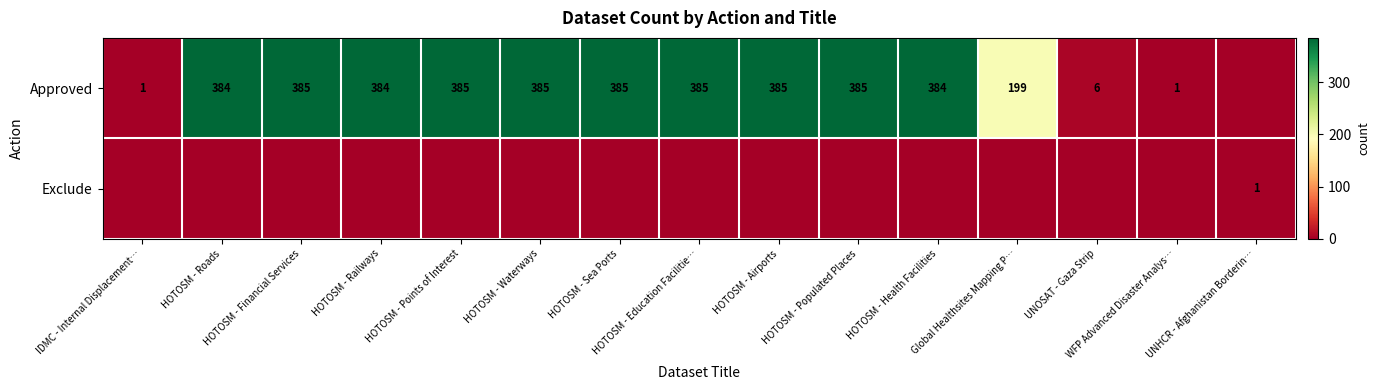

Is it true that Approved equals 385 at HOTOSM - Sea Ports?

True